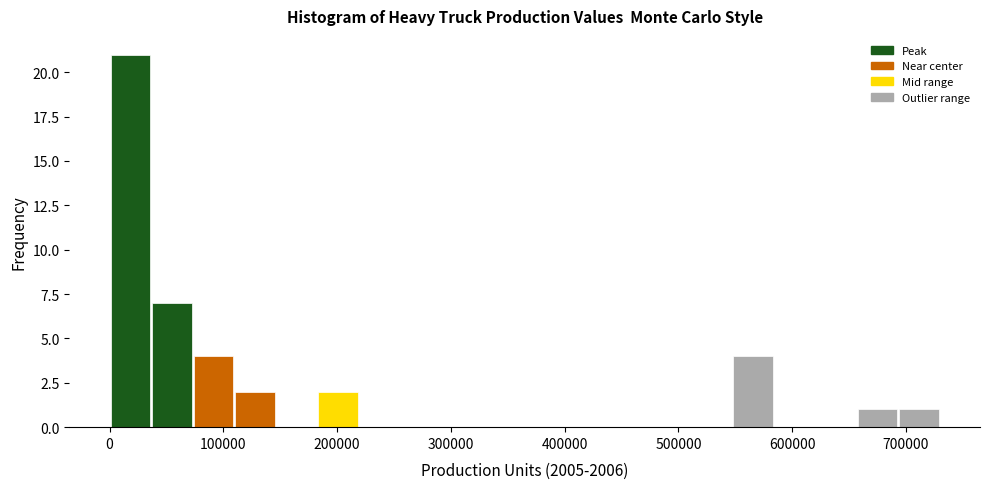

Around what value on the x-axis is the tallest bar? Give the approximate position of its centre, as read against the axis.

20000